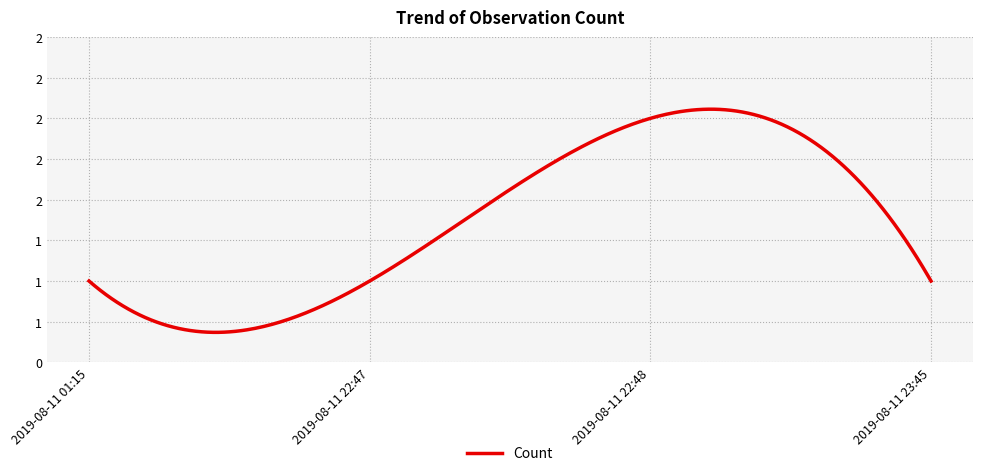

Rank the categories by value from highest to lowest.

2019-08-11 22:48, 2019-08-11 01:15, 2019-08-11 22:47, 2019-08-11 23:45